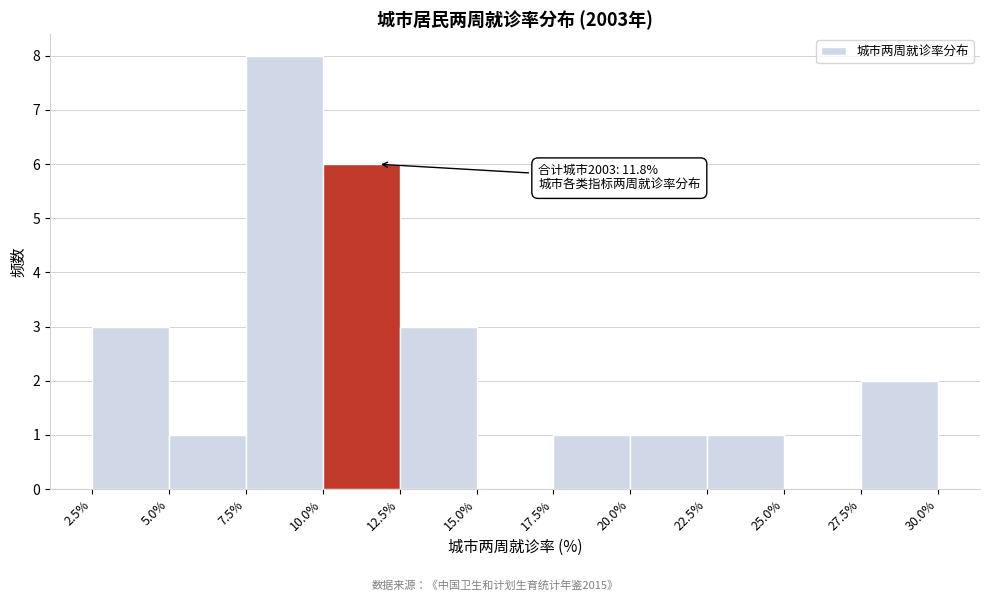

Which range on the x-axis has the tallest bar?

7.5% to 10.0%